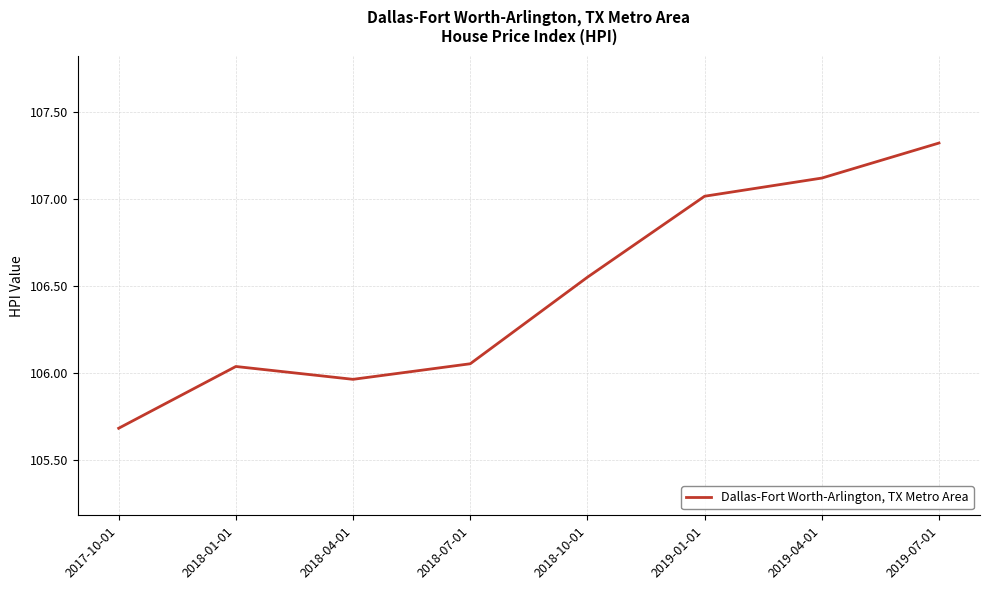

What is the difference between the second highest and second lowest values?

1.2